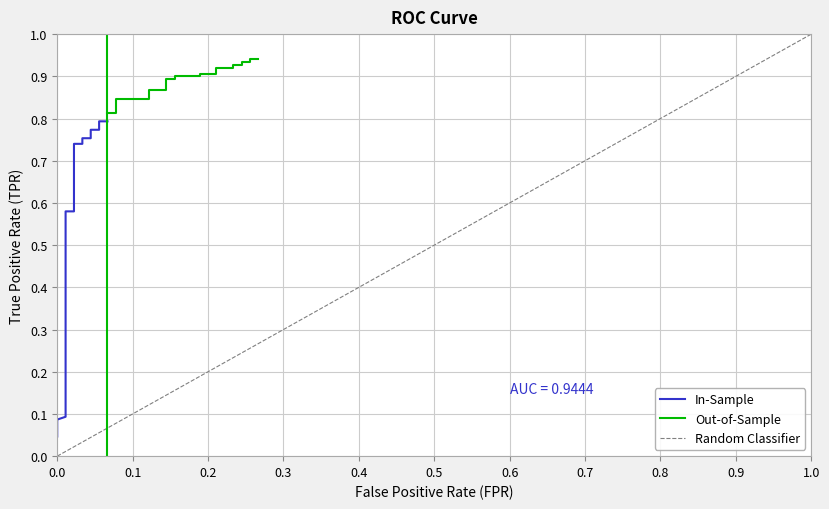

The value of fpr at 23 is 0.1. True or false?

True